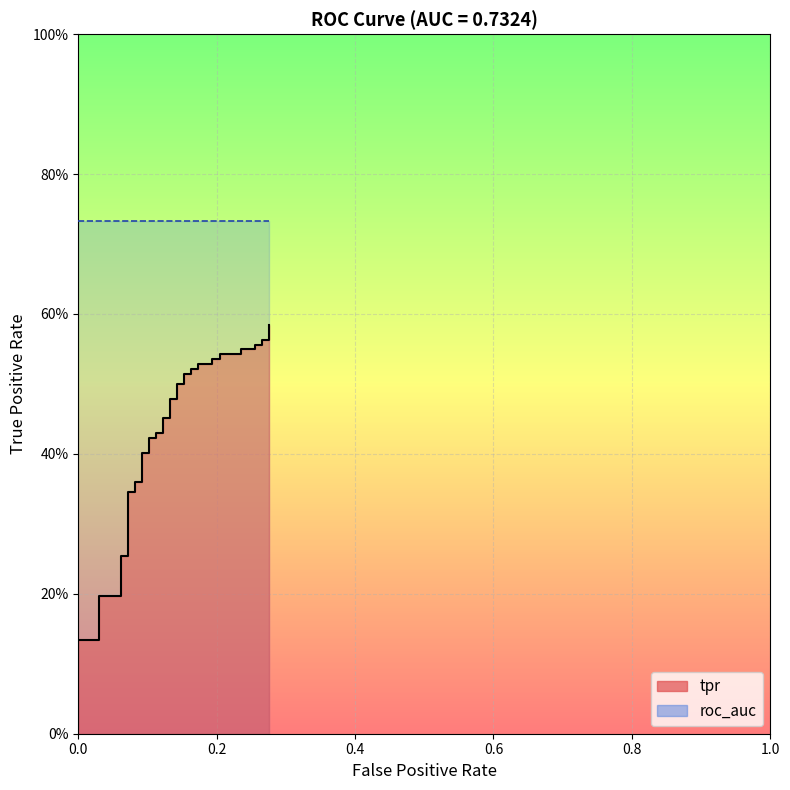

What is the greatest value displayed?

0.6